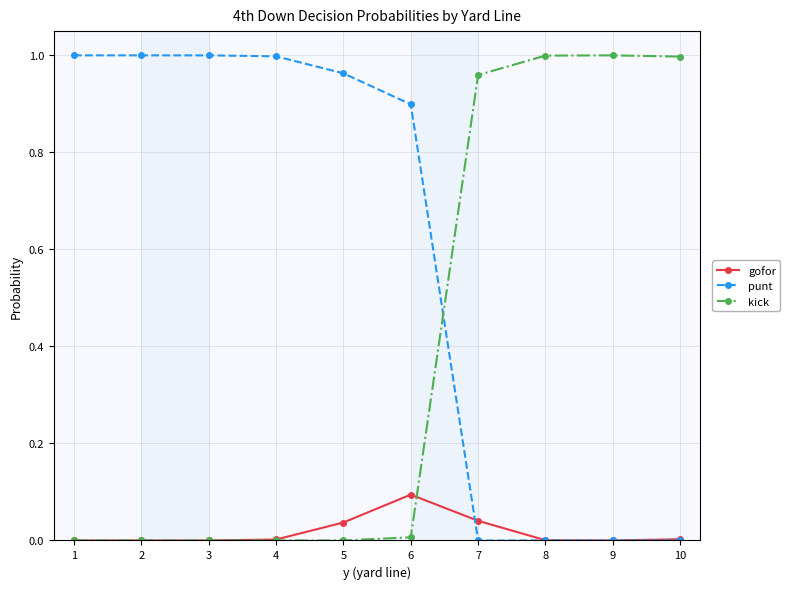

How many times do punt and kick cross each other?

1